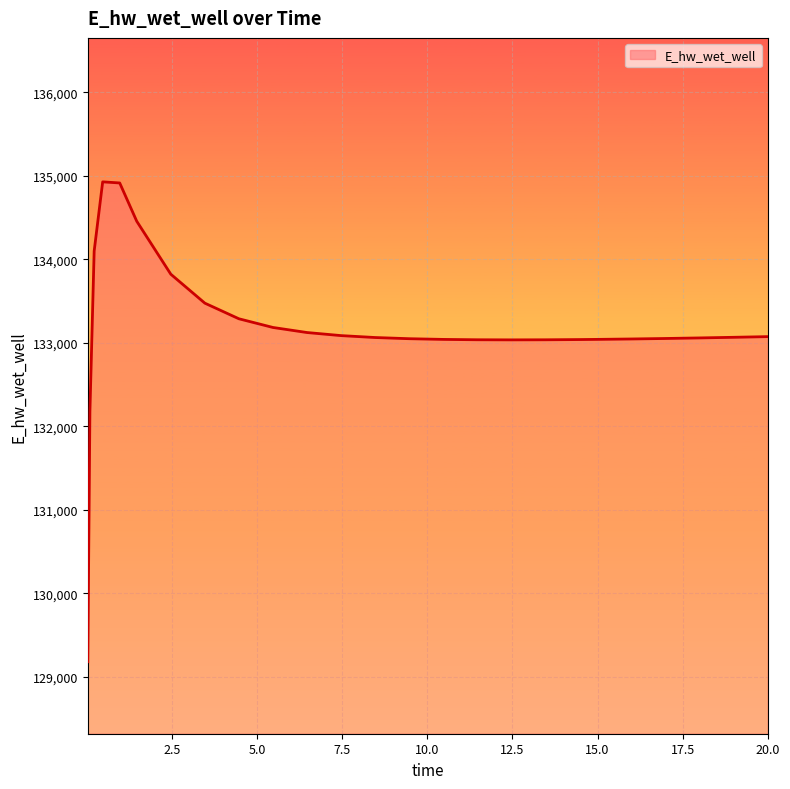

What is the difference between the maximum and minimum values?

5746.2